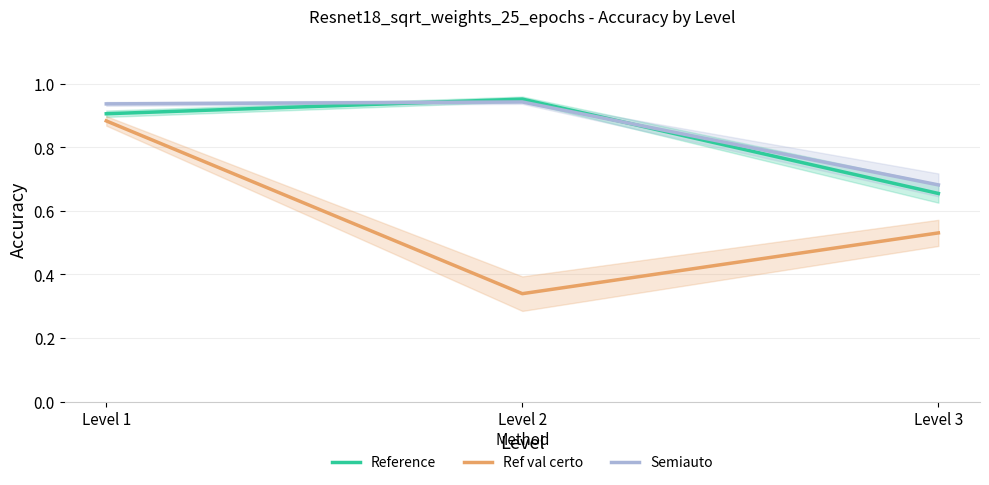

What is the difference between the second highest and minimum values in the Ref val certo series?

0.2